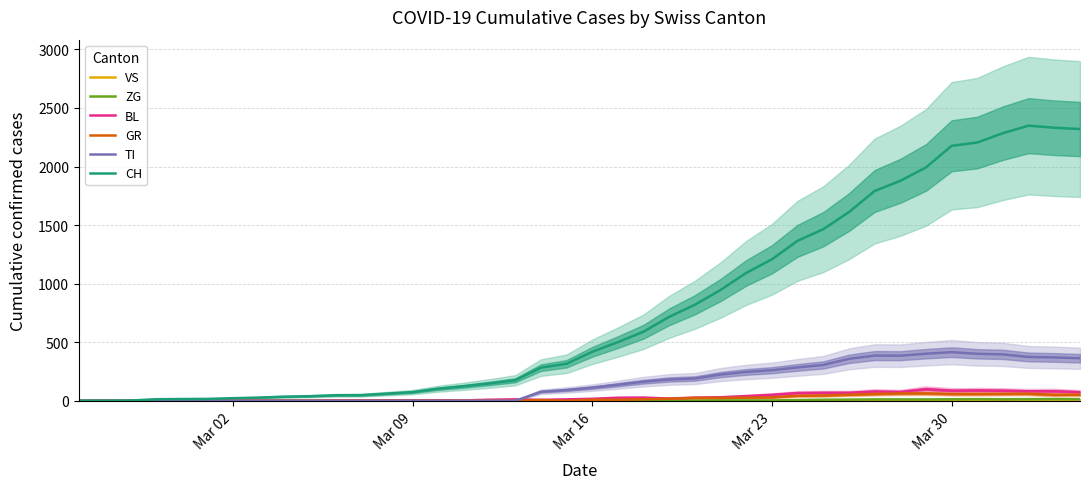

At how many categories does at least one series exceed 2016?

6